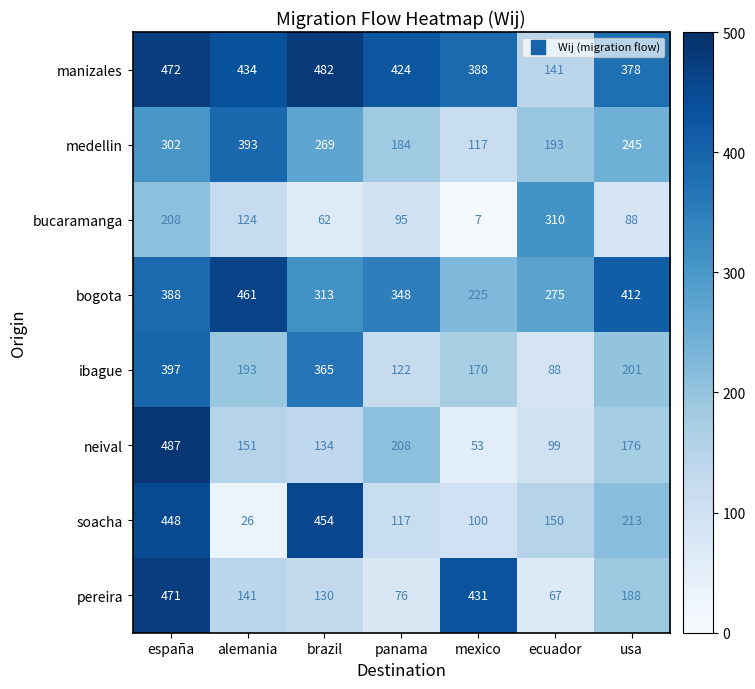

Is it true that ibague equals 74 at alemania?

False